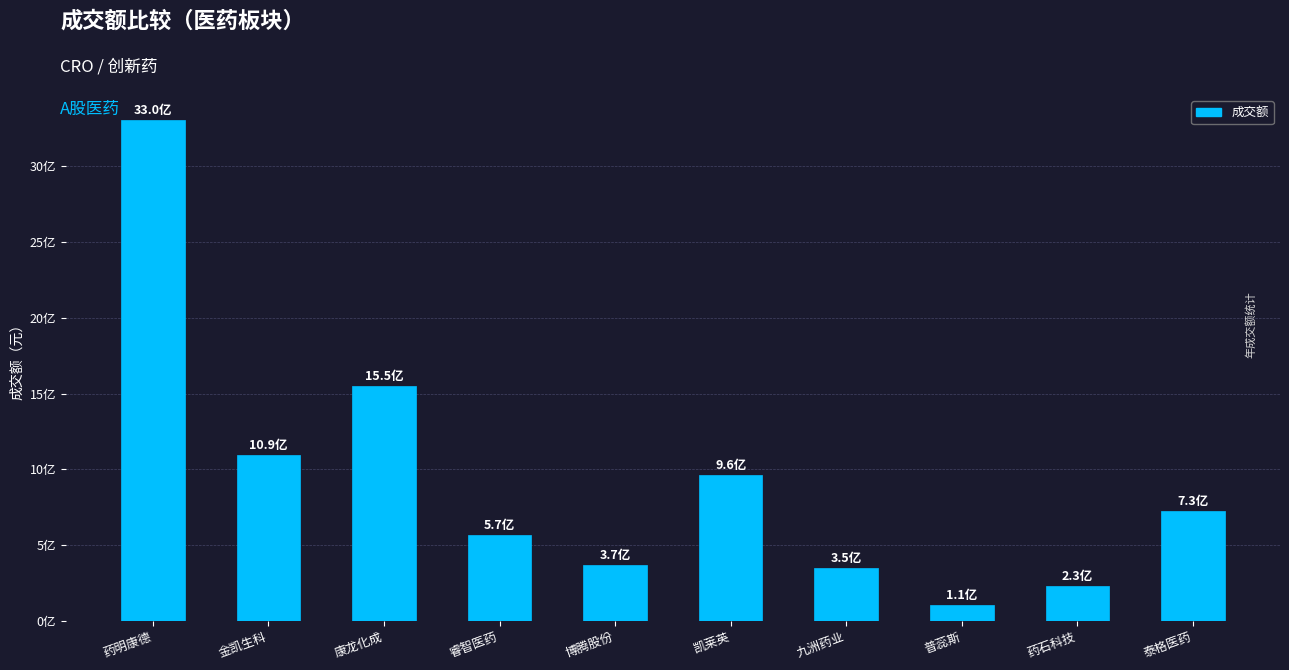

Are the bars grouped side by side (vs. stacked)?

No